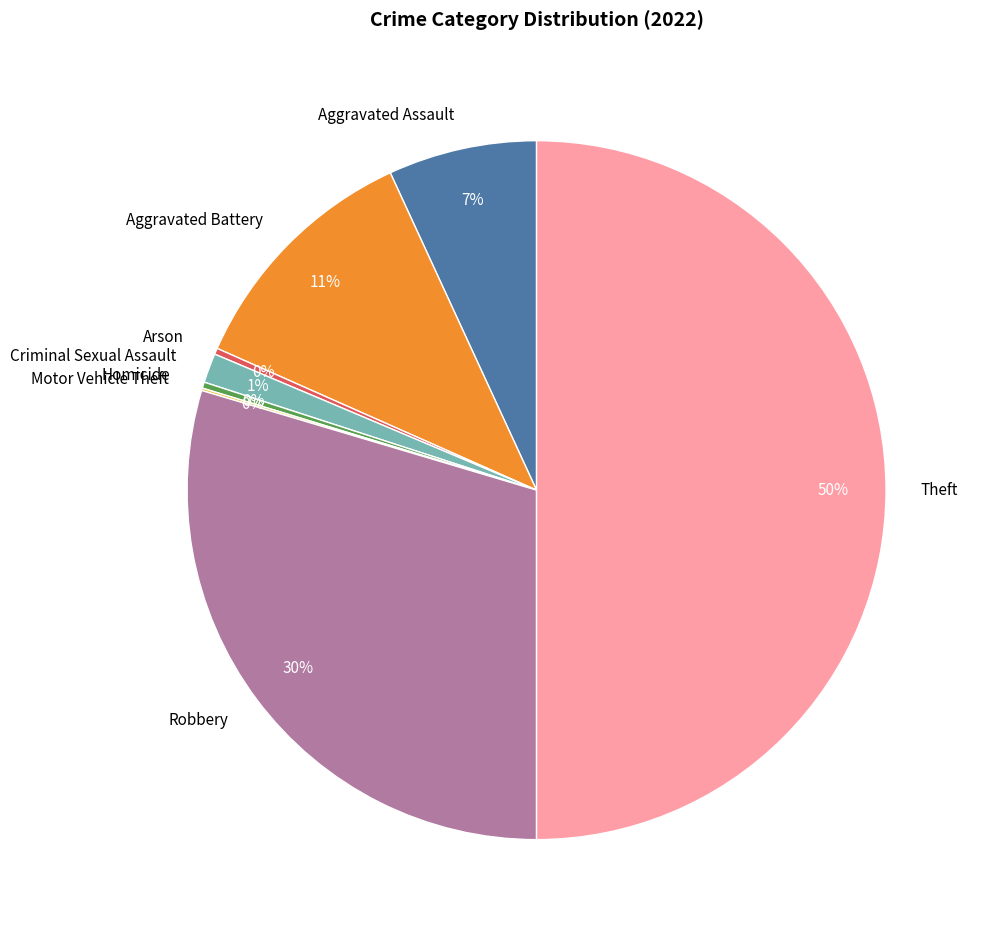

Combined, do Homicide and Robbery account for over 50%?

No